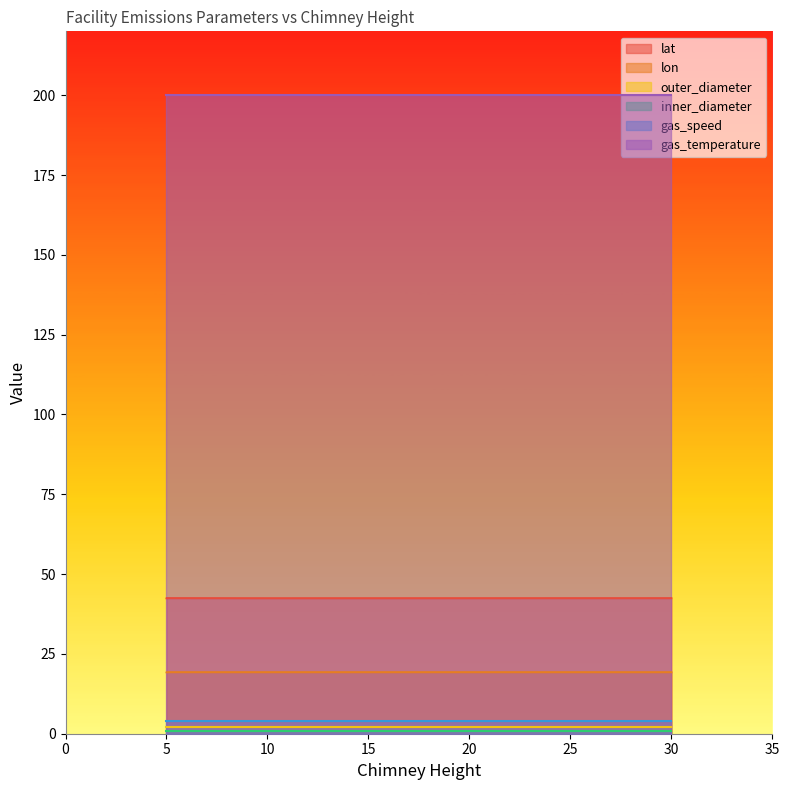

How many categories are shown in the chart?

4